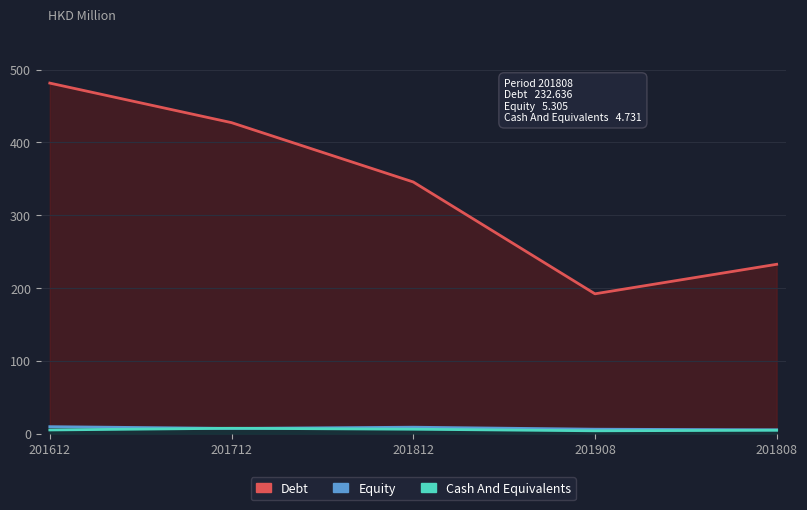

Which series has the largest range (max minus min)?

Debt